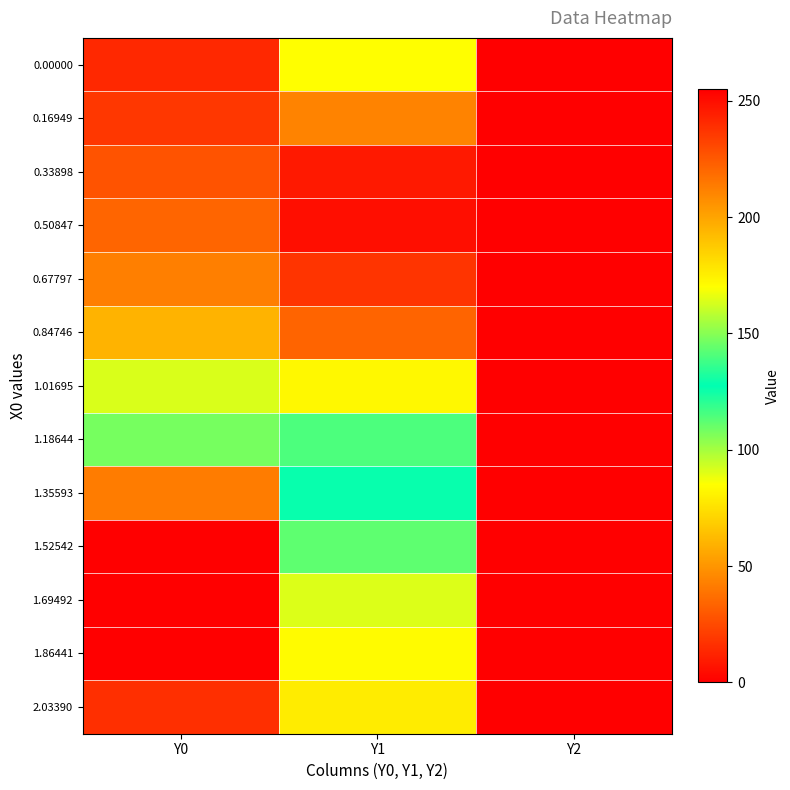

Rank the series by their maximum value, from lowest to highest.

1.18644, 0.00000, 1.01695, 0.16949, 1.35593, 0.84746, 0.67797, 2.03390, 0.33898, 0.50847, 1.52542, 1.69492, 1.86441